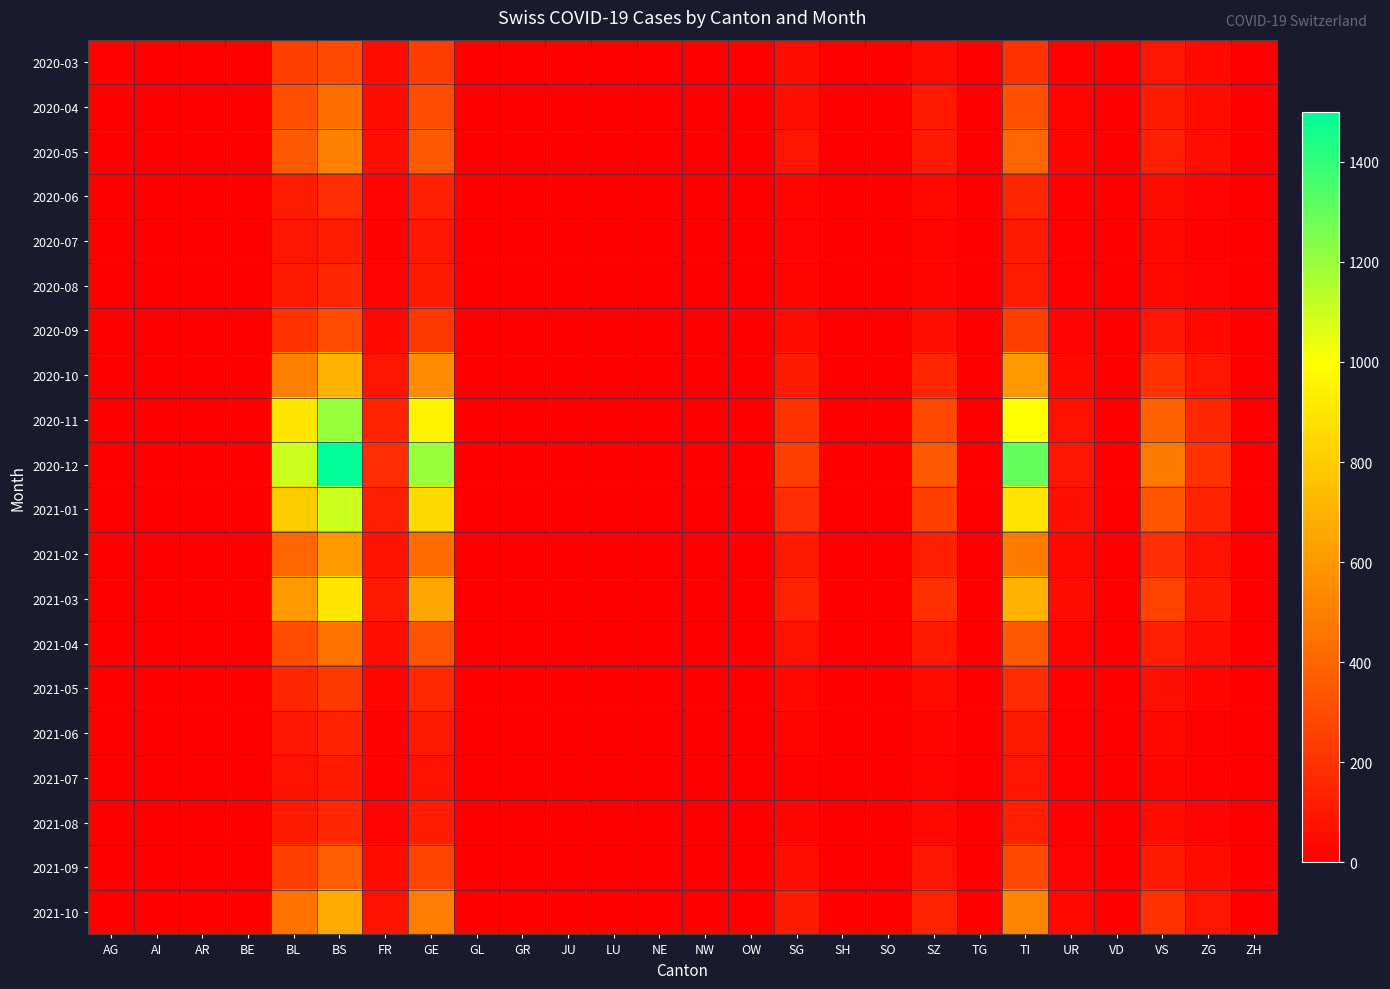

At which category is the sum across all series the highest?

BS